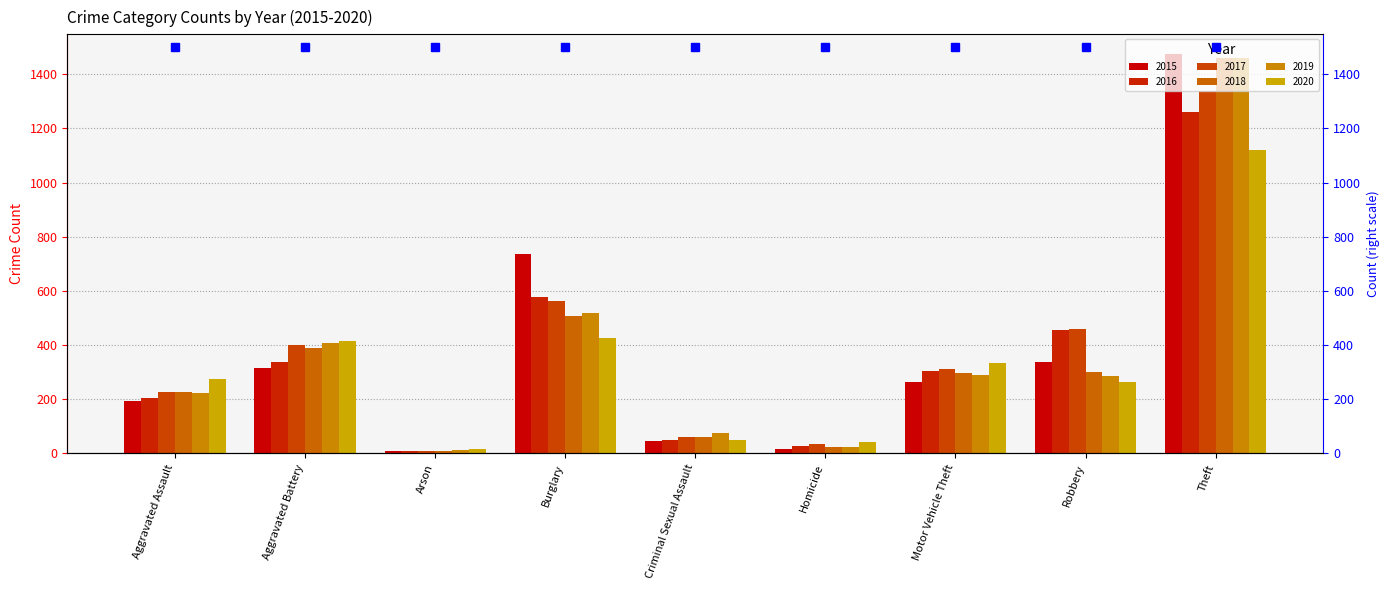

What position from the right is Aggravated Battery?

8